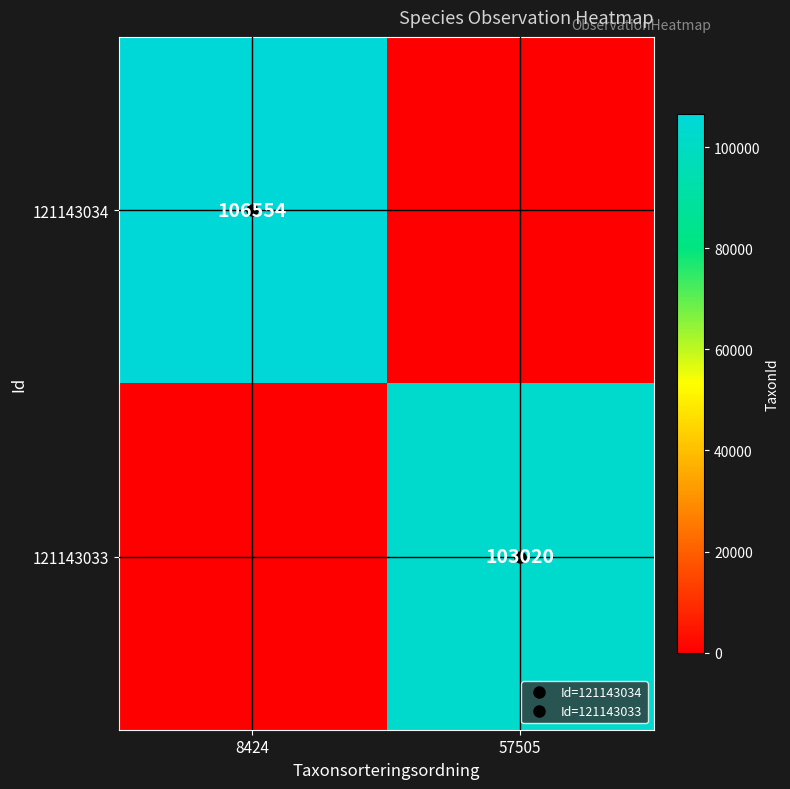

True or false: 121143033 has a value of 103020 at 57505.

True